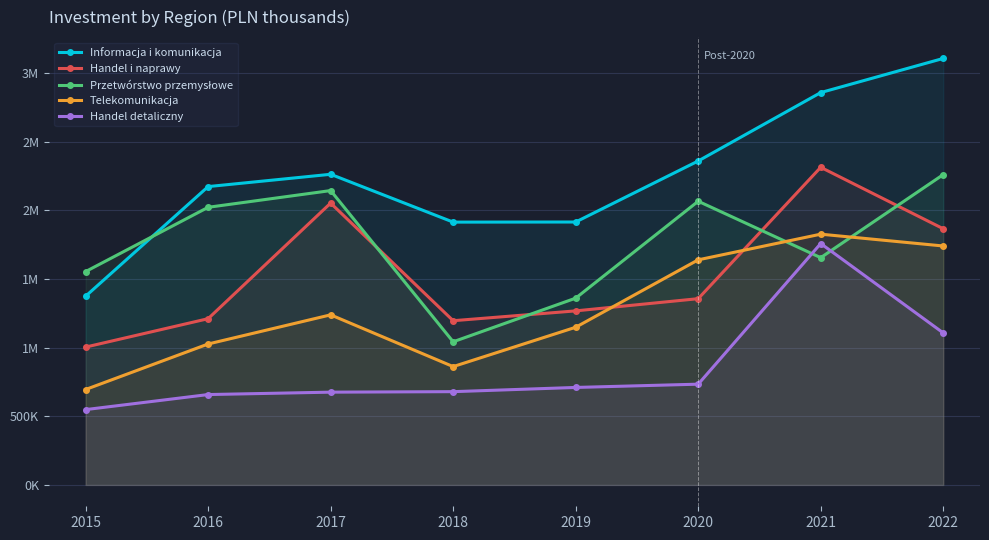

Does the chart display data point markers on the line(s)?

Yes